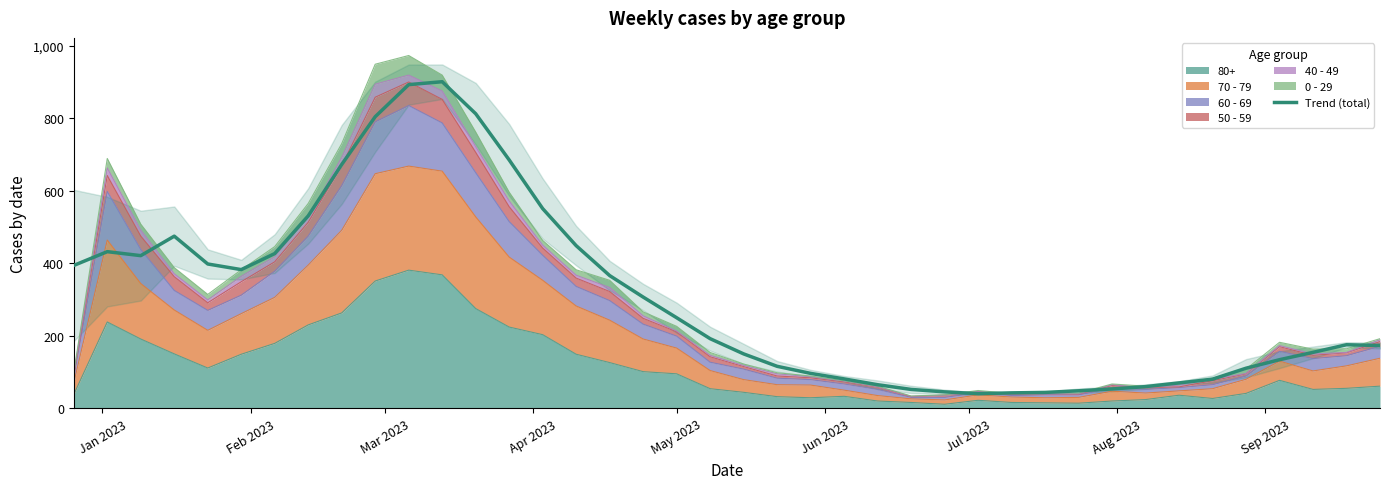

How many lines are shown in the chart?

1